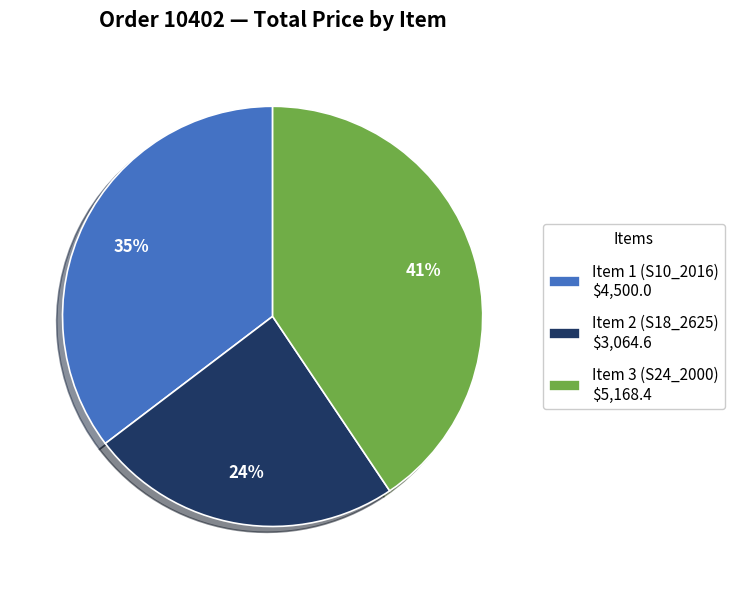

To the nearest percent, what portion does Item 1 (S10_2016) $4,500.0 represent?

35%